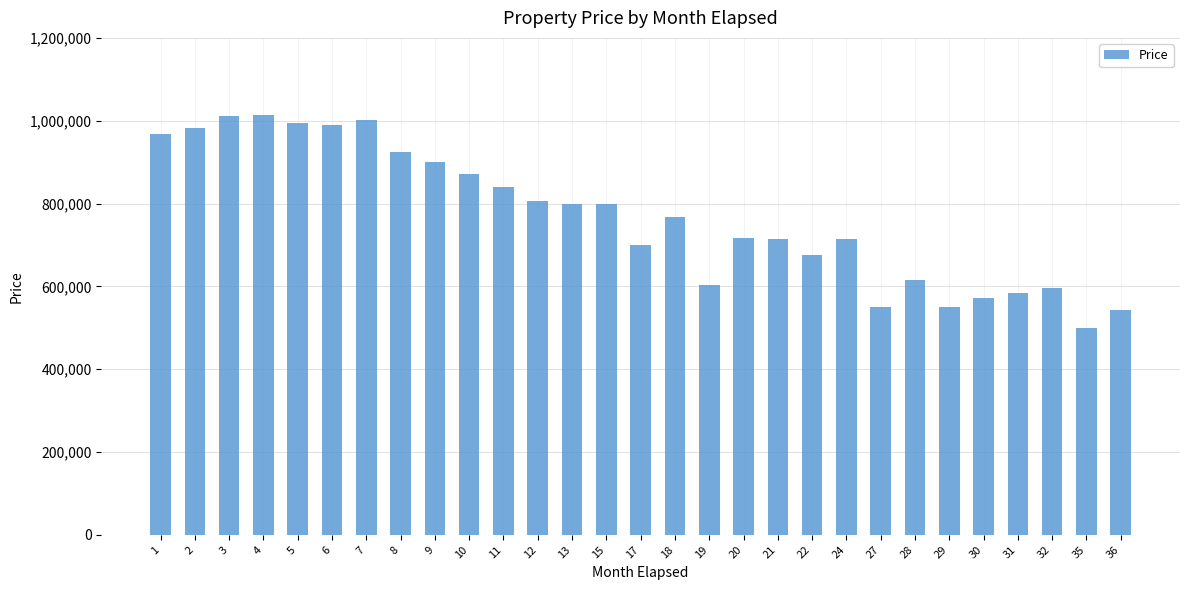

Which has a higher value, 24 or 6?

6